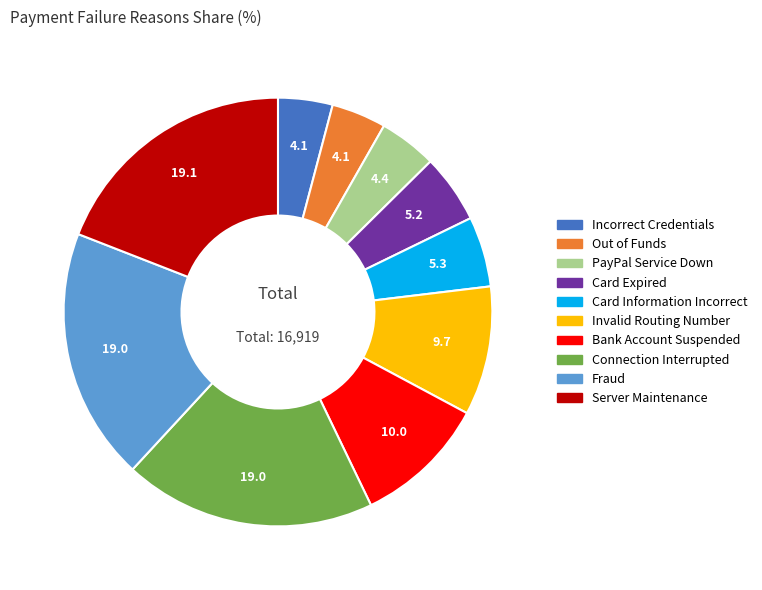

How many segments does this pie chart have?

10